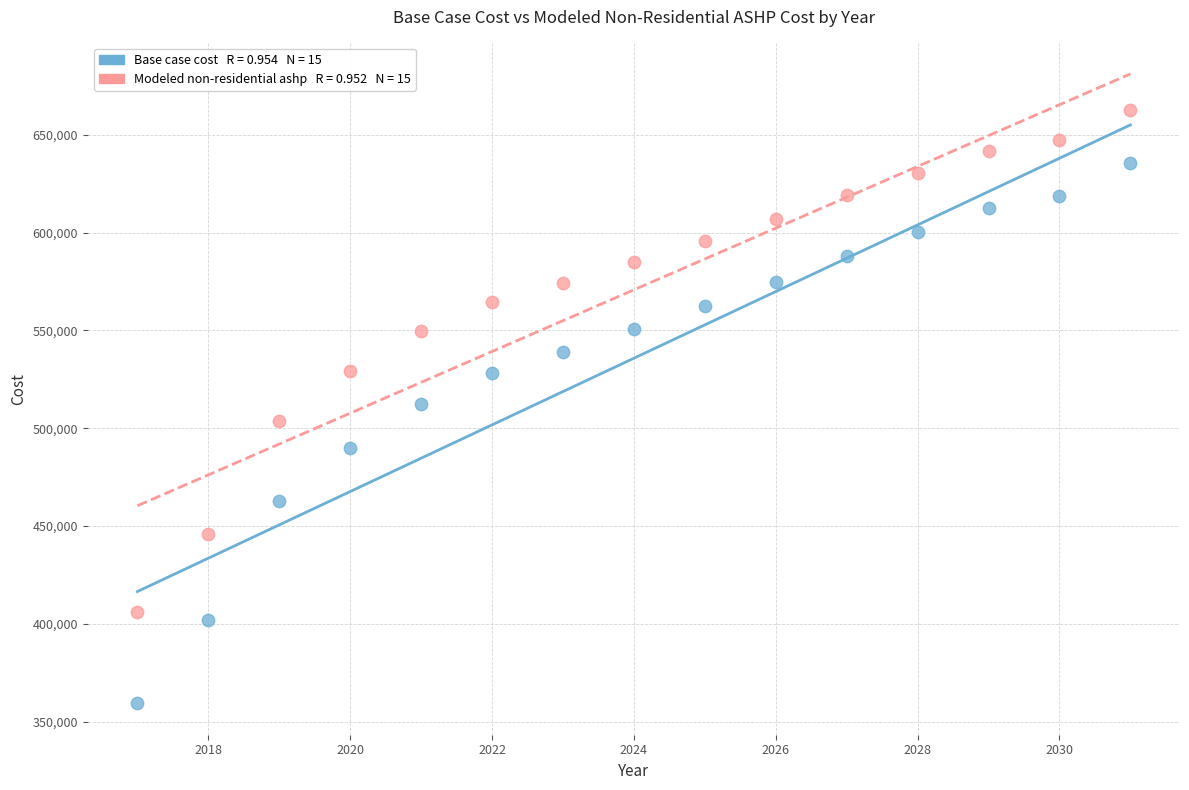

Across all data points, what is the range of Y values (max minus min)?

303576.9